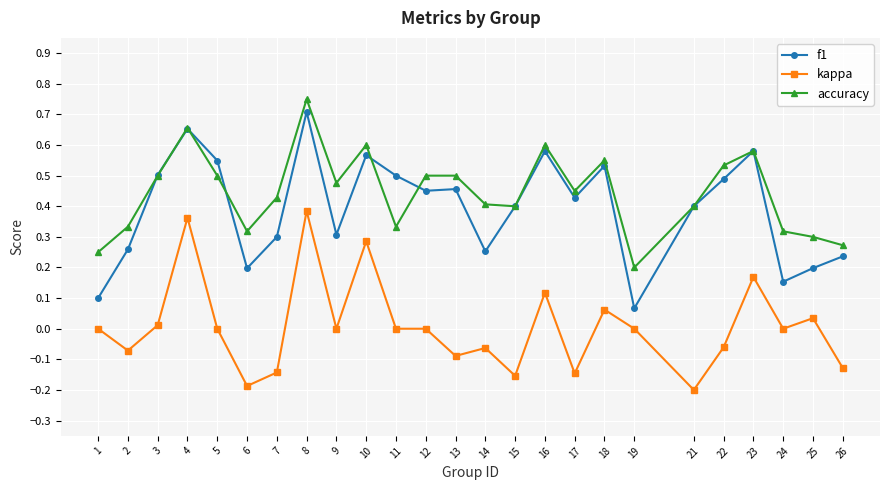

Count the number of data series in this chart.

3